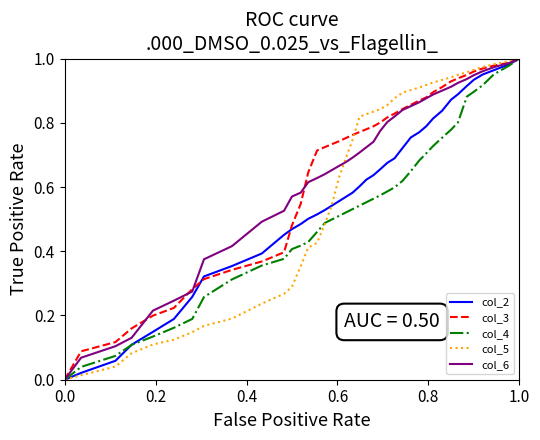

Is this an area chart (filled region under the line)?

No